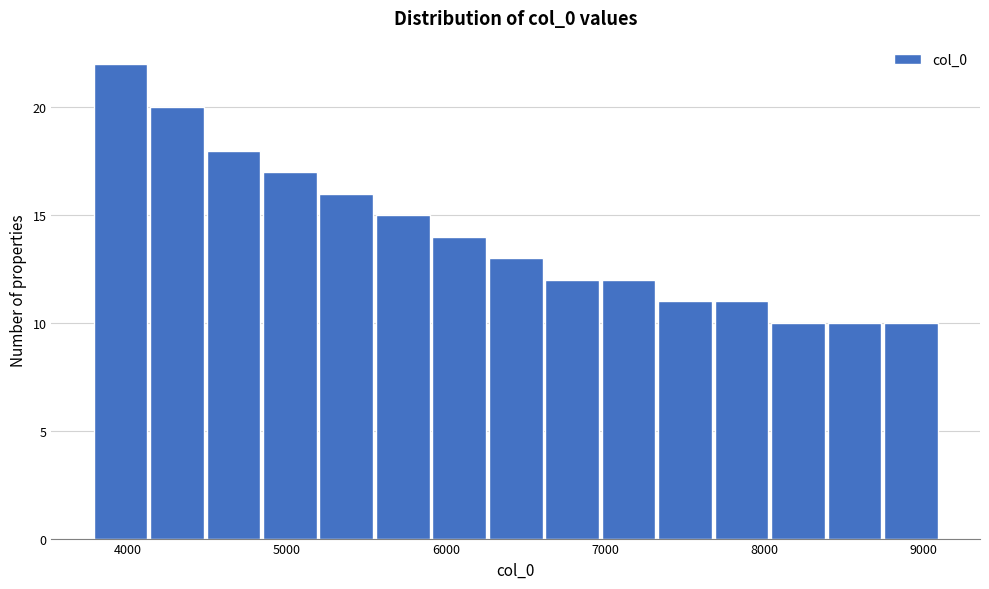

Read against the x-axis, roughly where is the centre of the tallest bar?

4000